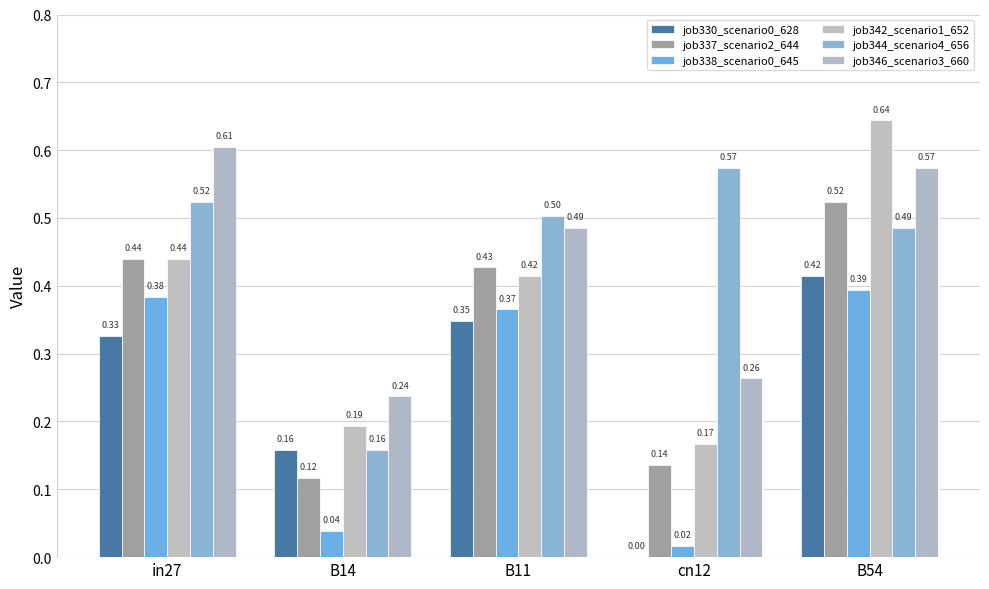

How many distinct data groups are displayed?

6